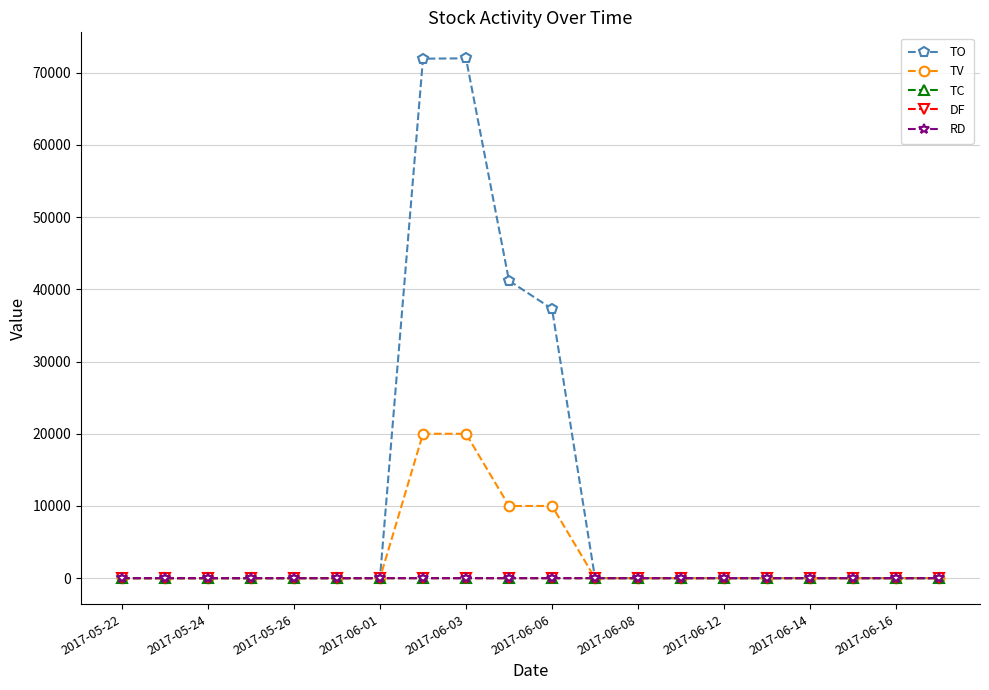

What is the maximum value shown in the chart?

72000.0